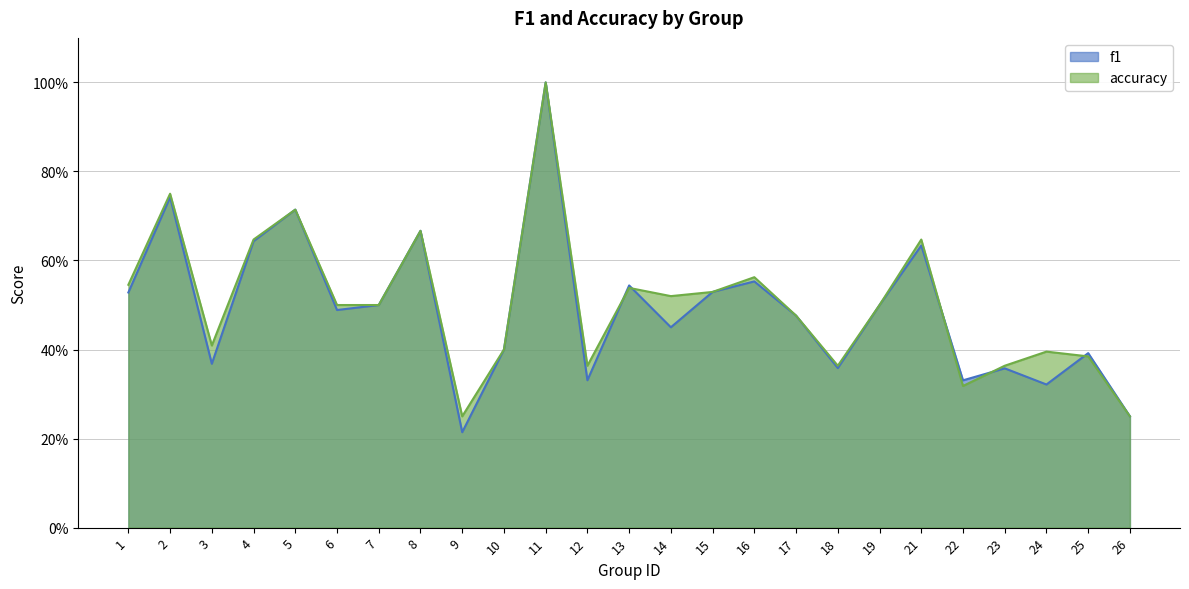

Does the chart have visible grid lines?

Yes